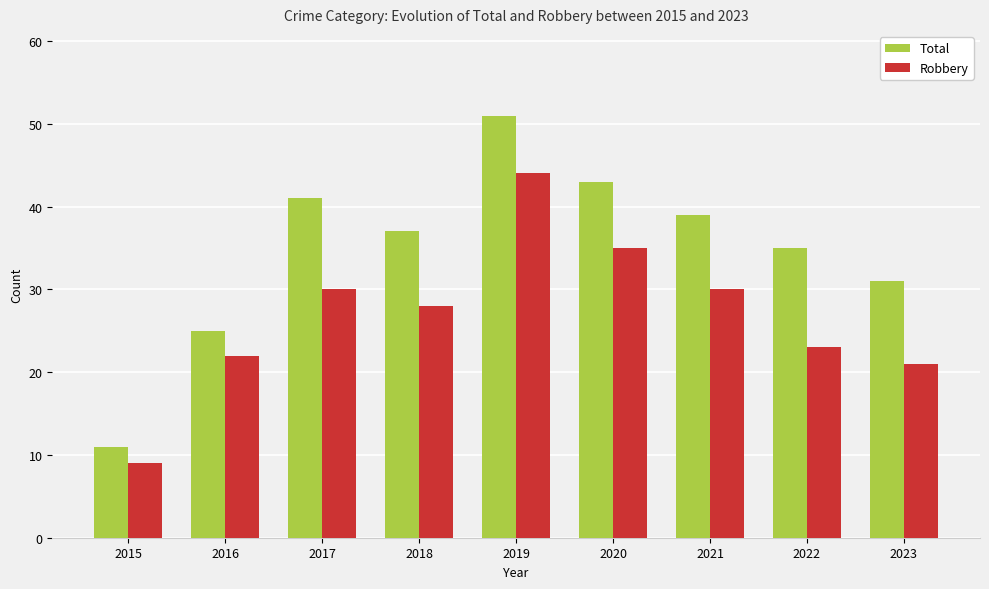

Rank the series at 2018 from highest to lowest value.

Total, Robbery